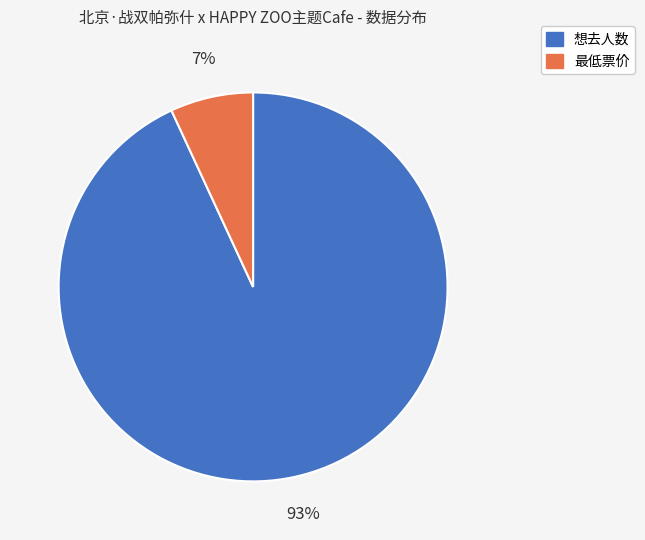

What is the smallest slice in the pie chart?

最低票价